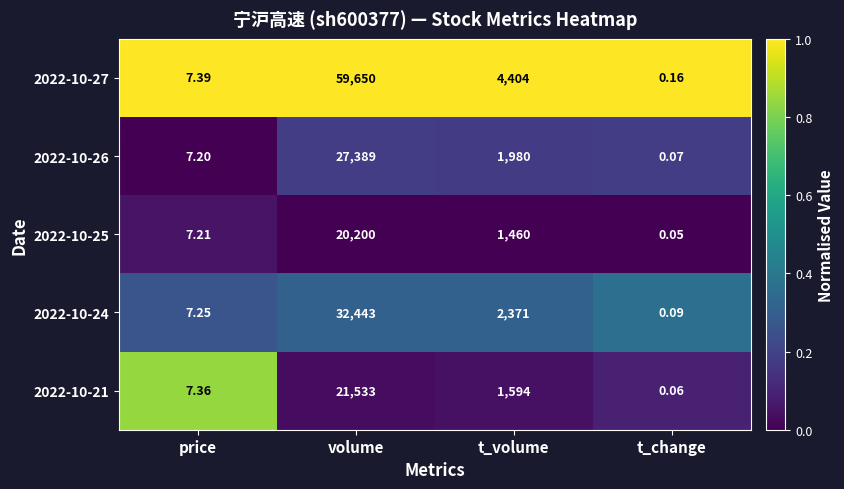

Where is 2022-10-27 nearest to the value 29825?

t_volume